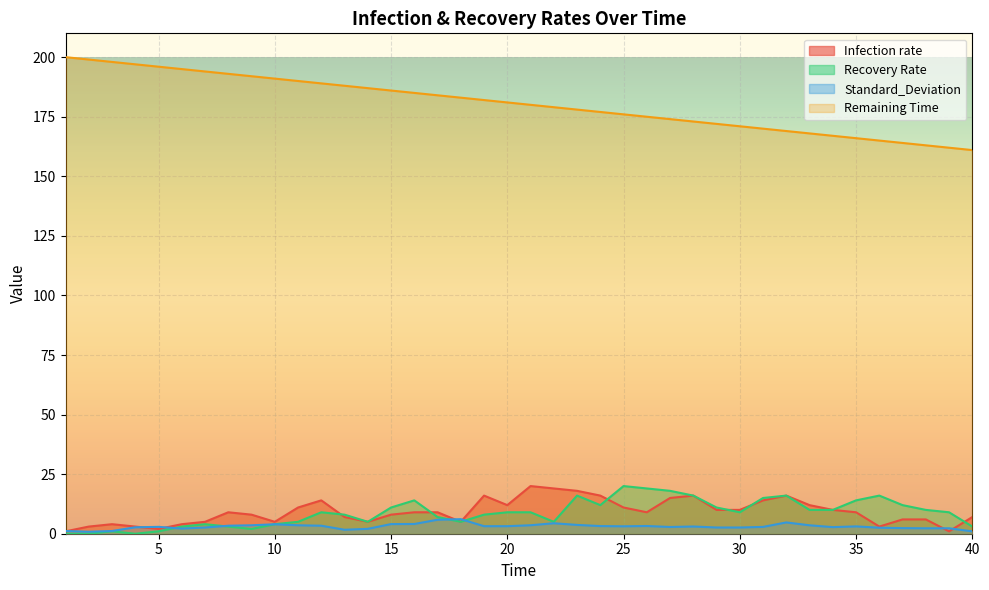

What is the total value across all series at 37?

184.3